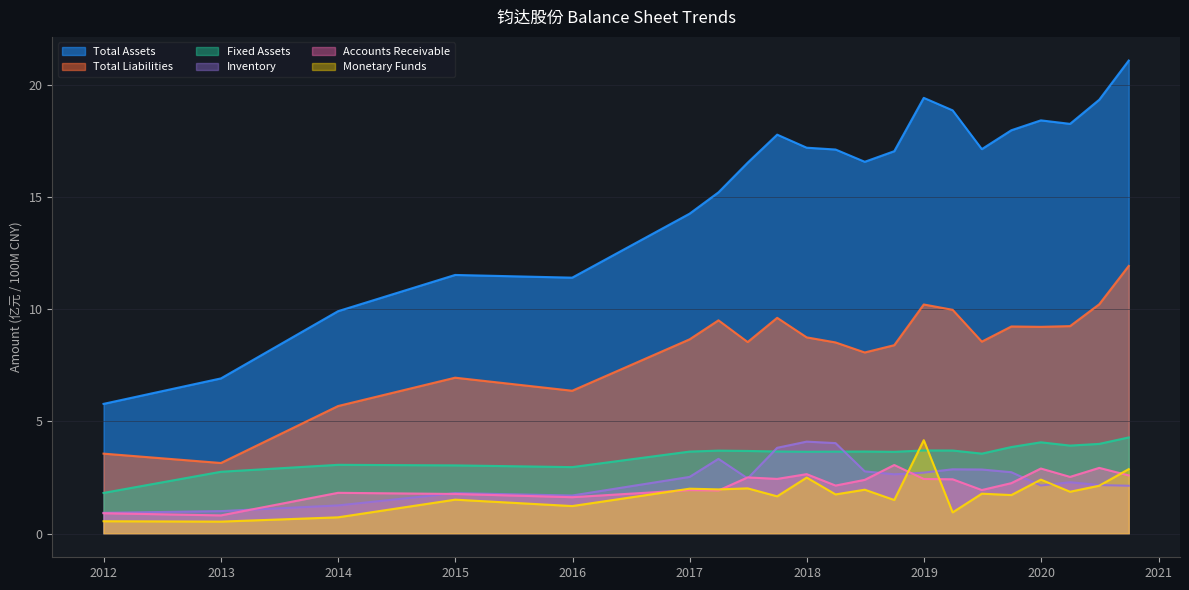

What is the greatest value displayed?

21.1